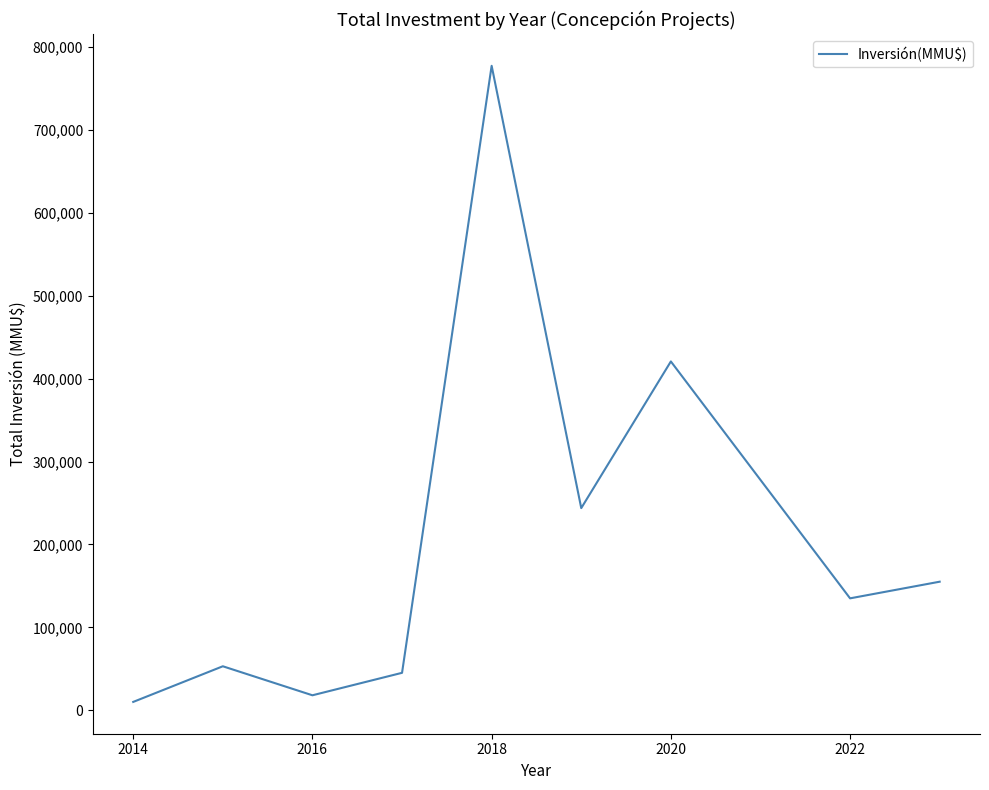

How many categories are shown in the chart?

9